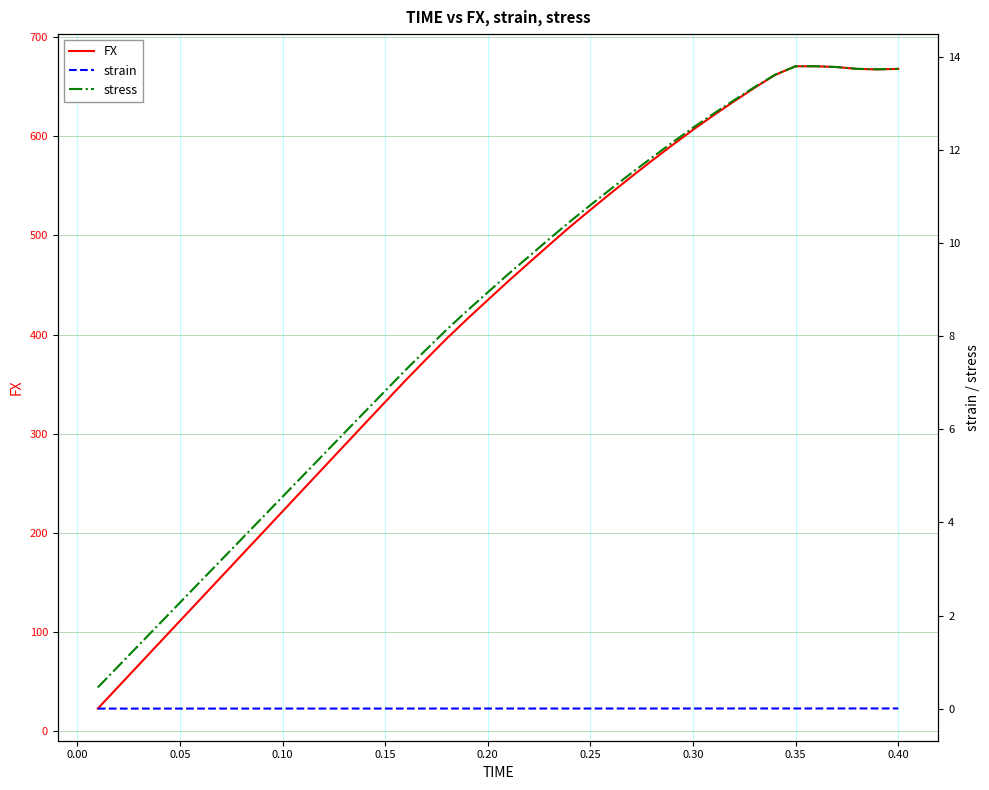

The value of FX at 0.30 is 792.4. True or false?

False